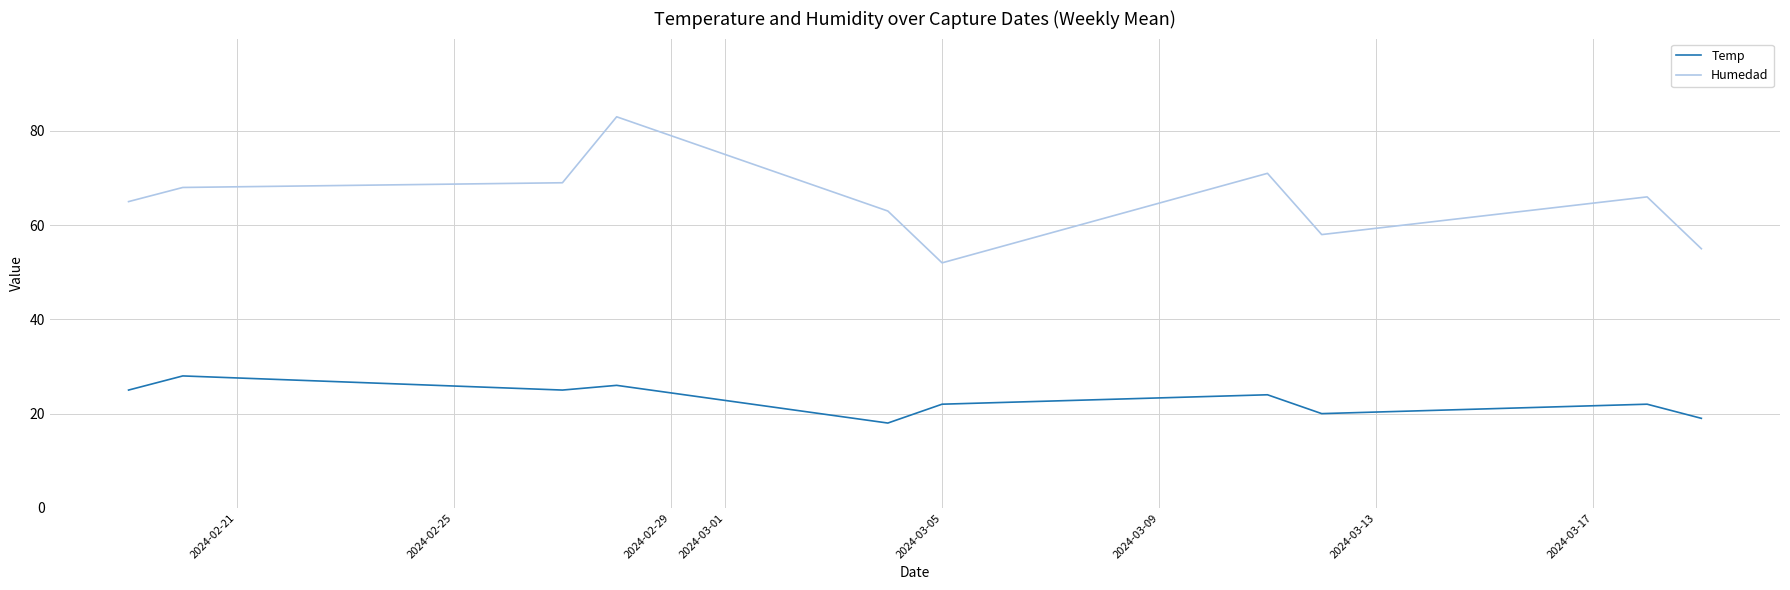

True or false: Temp and Humedad intersect in this chart.

False